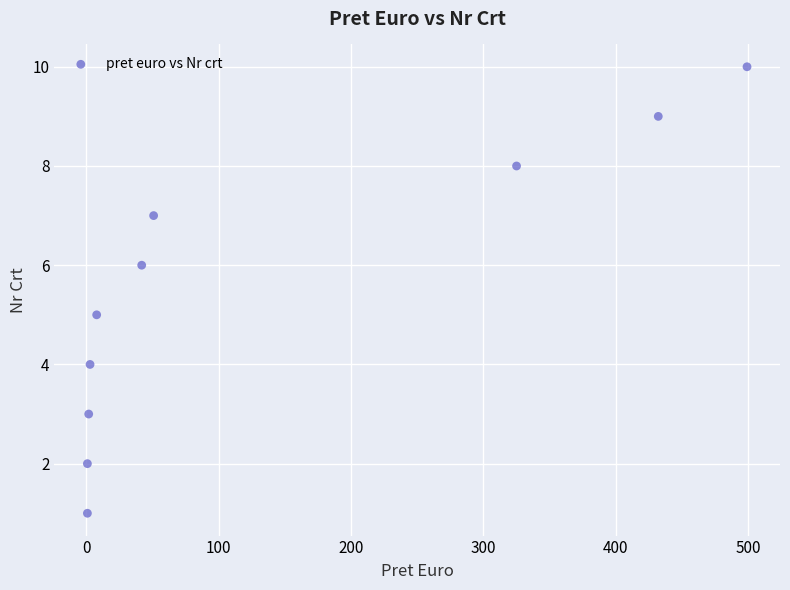

What is the average X value?

136